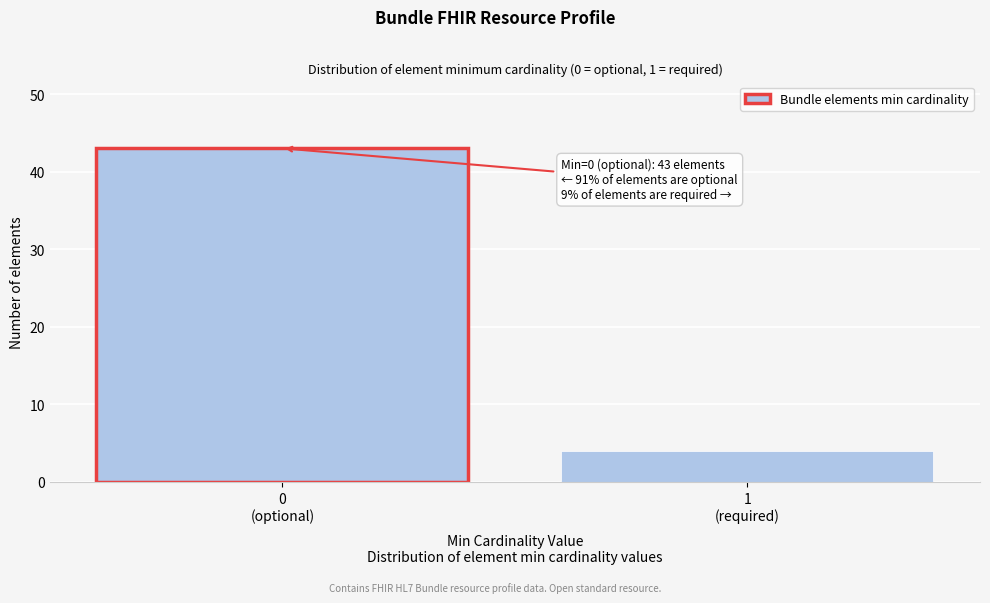

Reading right to left, transcribe all the data shown in this chart.

4	43